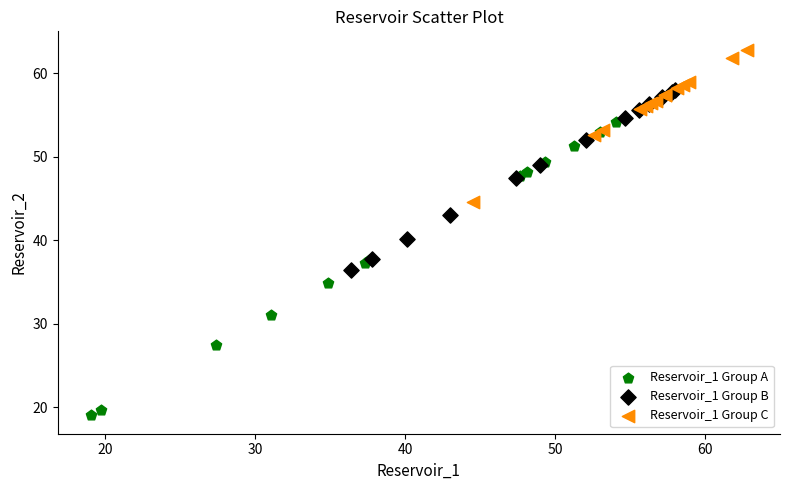

What are all the series names shown in the legend?

Reservoir_1 Group A, Reservoir_1 Group B, Reservoir_1 Group C